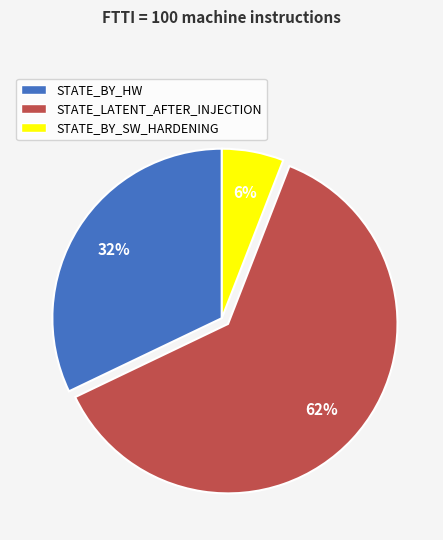

How many segments does this pie chart have?

3